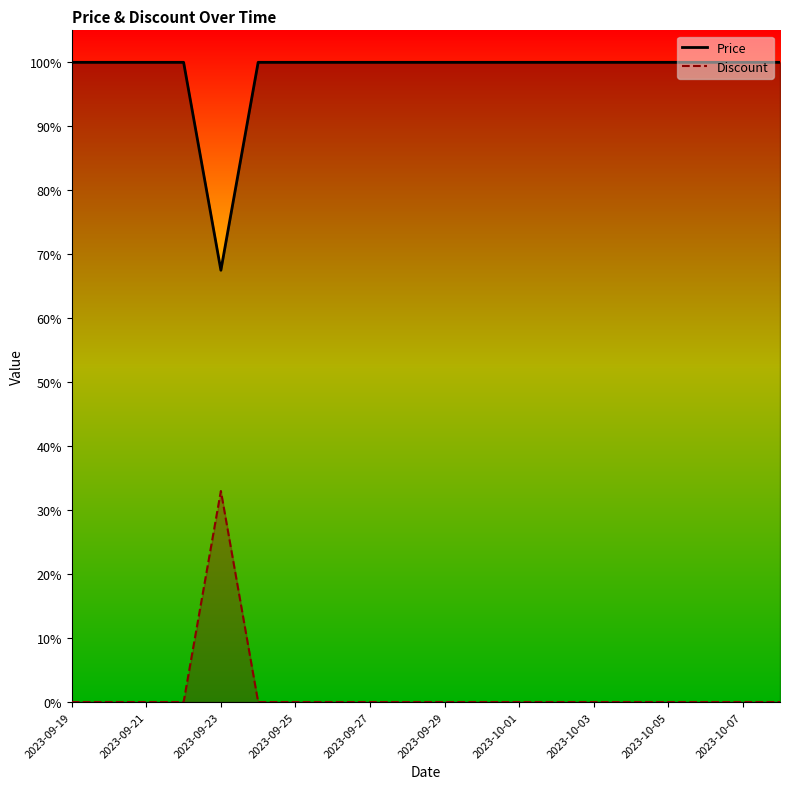

List the labels in order of Discount value, largest first.

2023-09-23, 2023-09-19, 2023-09-20, 2023-09-21, 2023-09-22, 2023-09-24, 2023-09-25, 2023-09-26, 2023-09-27, 2023-09-28, 2023-09-29, 2023-09-30, 2023-10-01, 2023-10-02, 2023-10-03, 2023-10-04, 2023-10-05, 2023-10-06, 2023-10-07, 2023-10-08